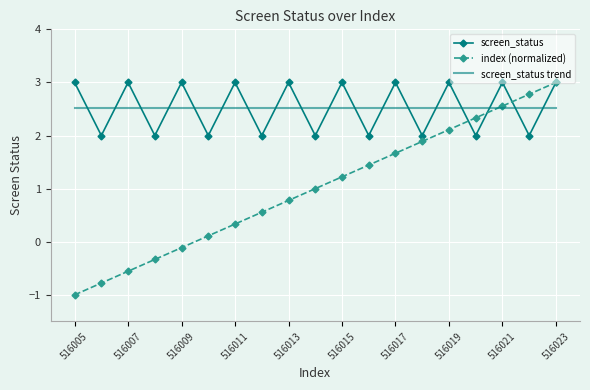

What is the minimum value for screen_status trend?

2.5